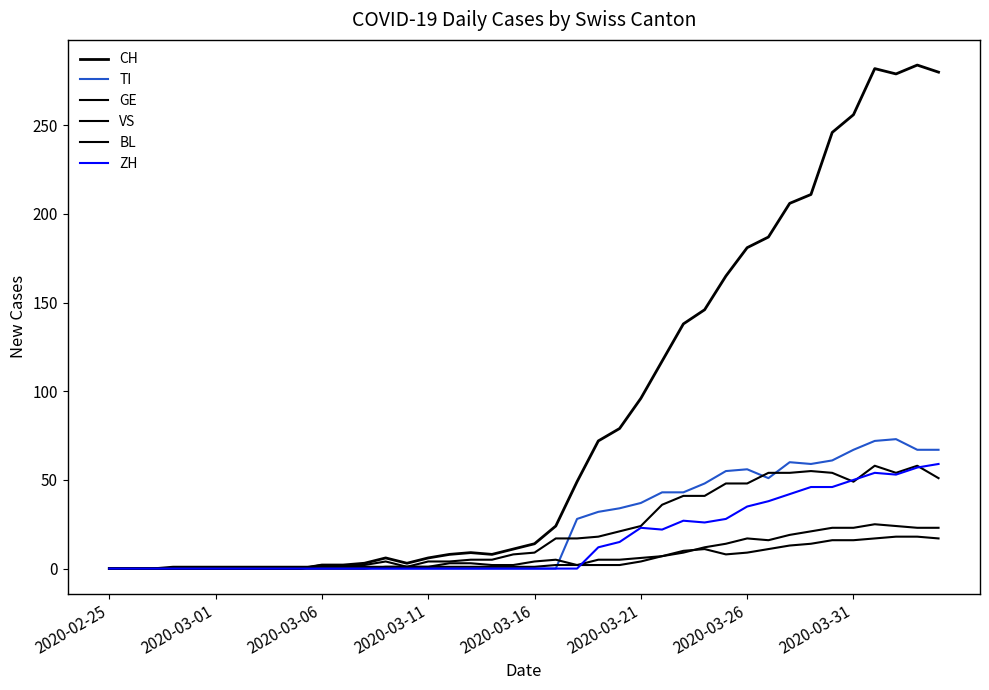

How many lines are shown in the chart?

6